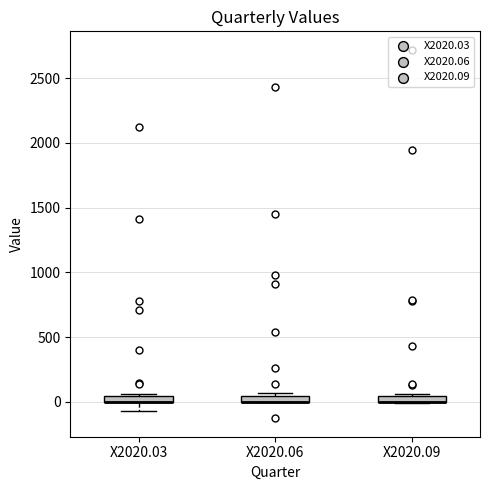

Where does the lower whisker of the box for X2020.03 end on the y-axis? The values are not printed on the chart, so give them approximately, as read against the axis.

-50